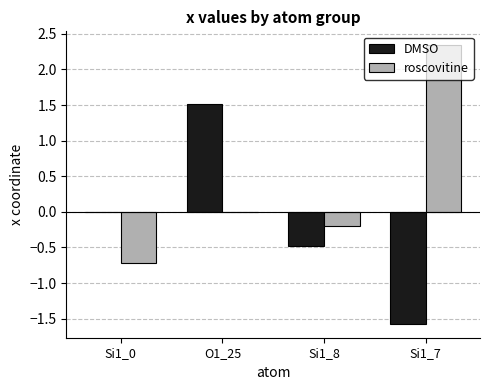

What is the total value across all series at Si1_0?

-0.7